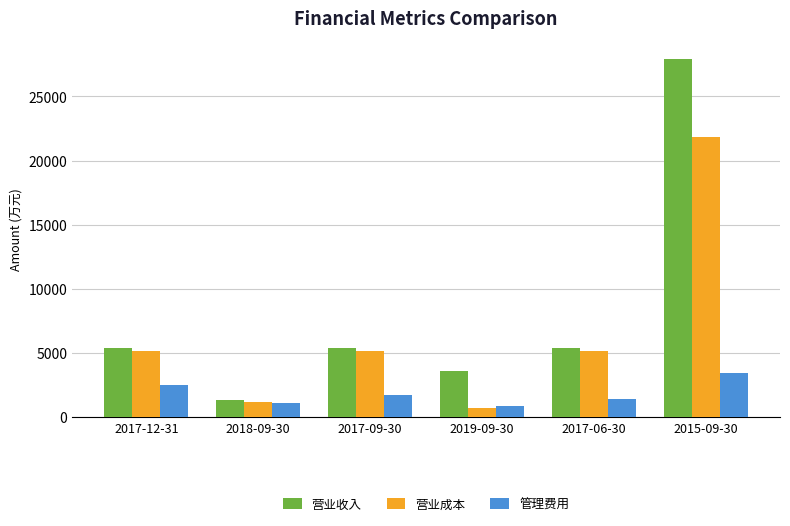

Is it true that 管理费用 equals 1685 at 2017-09-30?

True